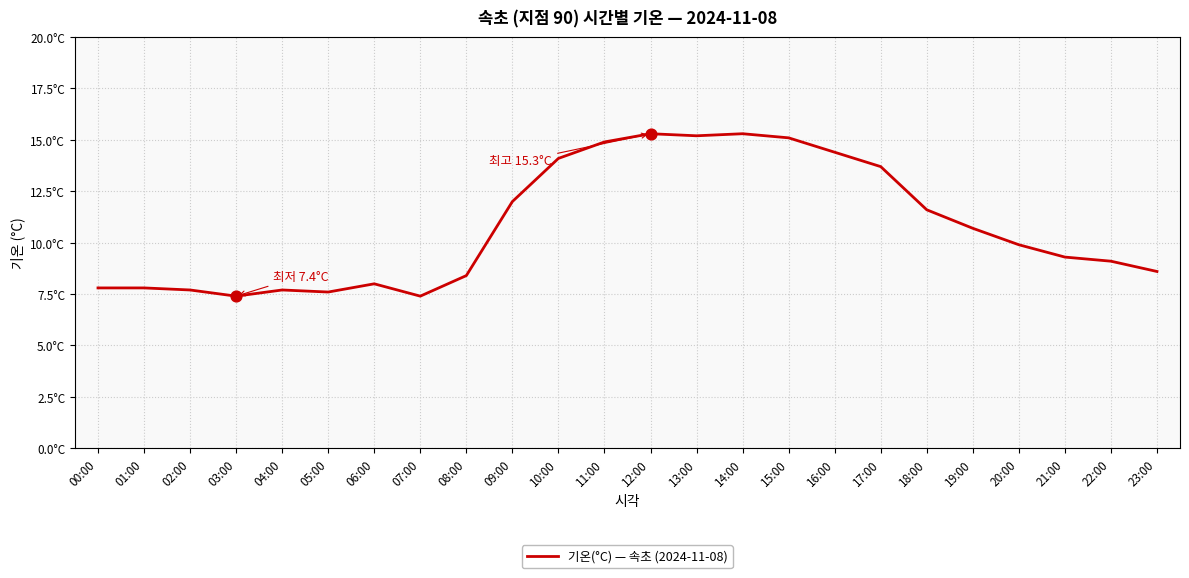

What is the ratio of the value at 22:00 to the value at 12:00?

0.6